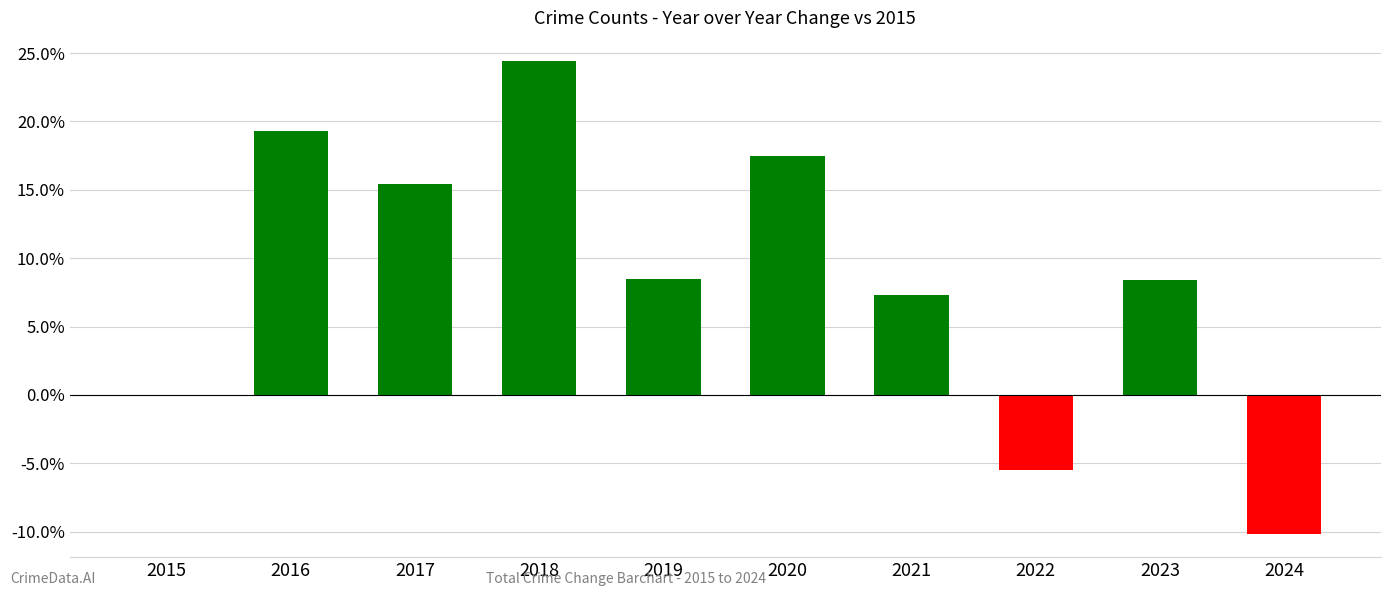

What is the sum of the values at 2015 and 2022?

-5.5